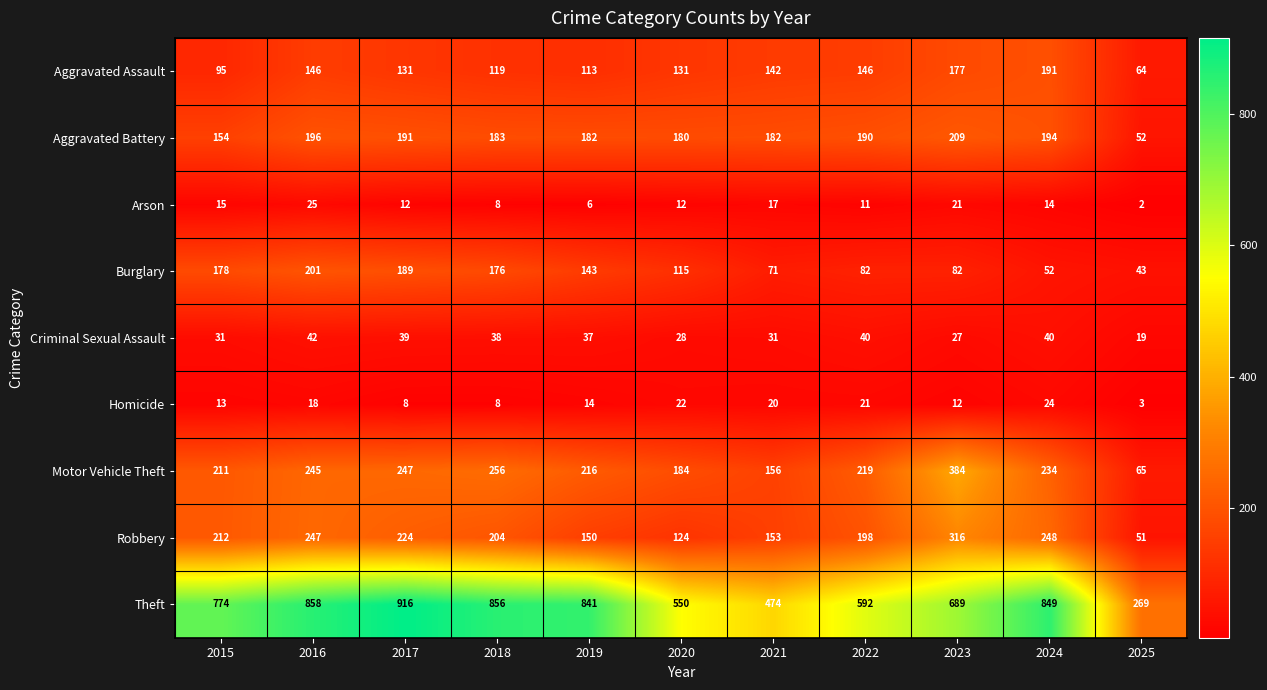

List the series in order of their peak value, highest first.

Theft, Motor Vehicle Theft, Robbery, Aggravated Battery, Burglary, Aggravated Assault, Criminal Sexual Assault, Arson, Homicide